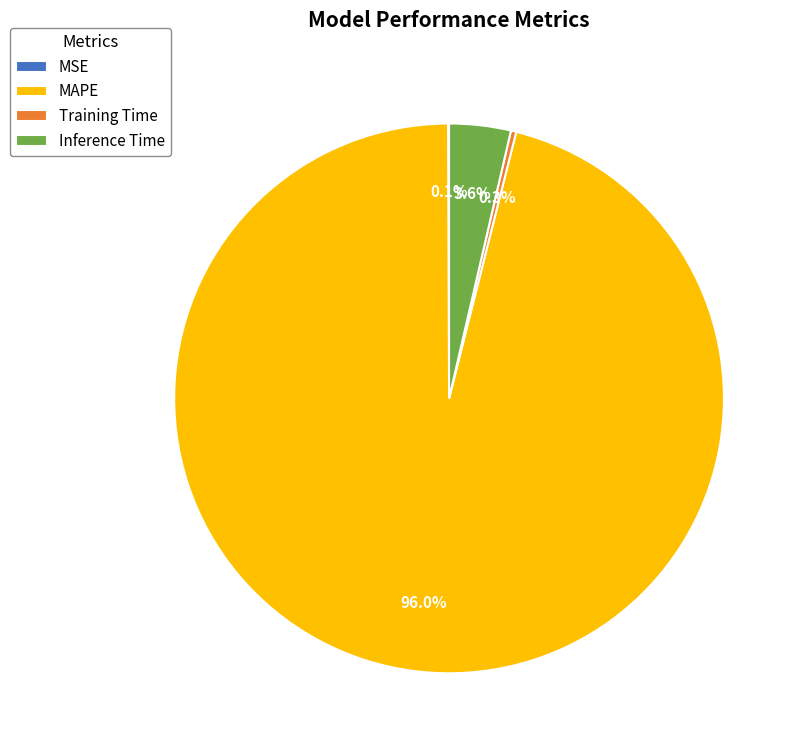

Which has a higher value, MAPE or Training Time?

MAPE